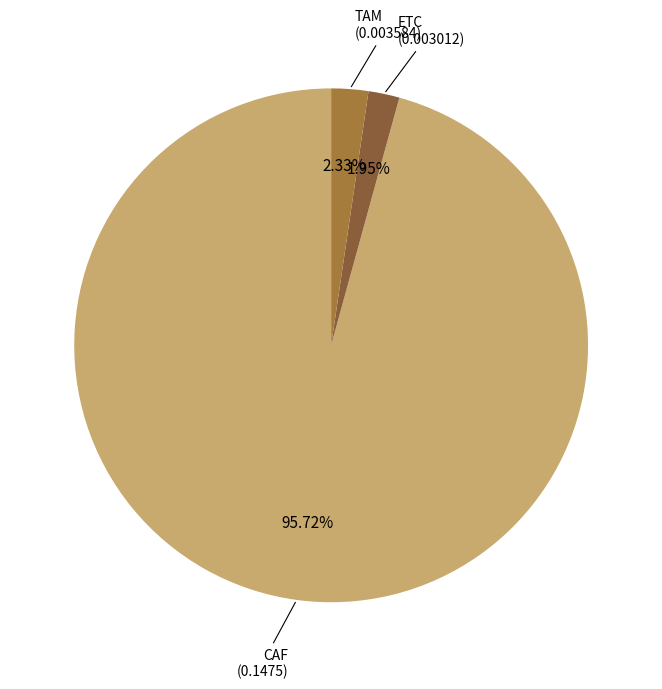

Is there any slice that represents more than half of the pie?

Yes